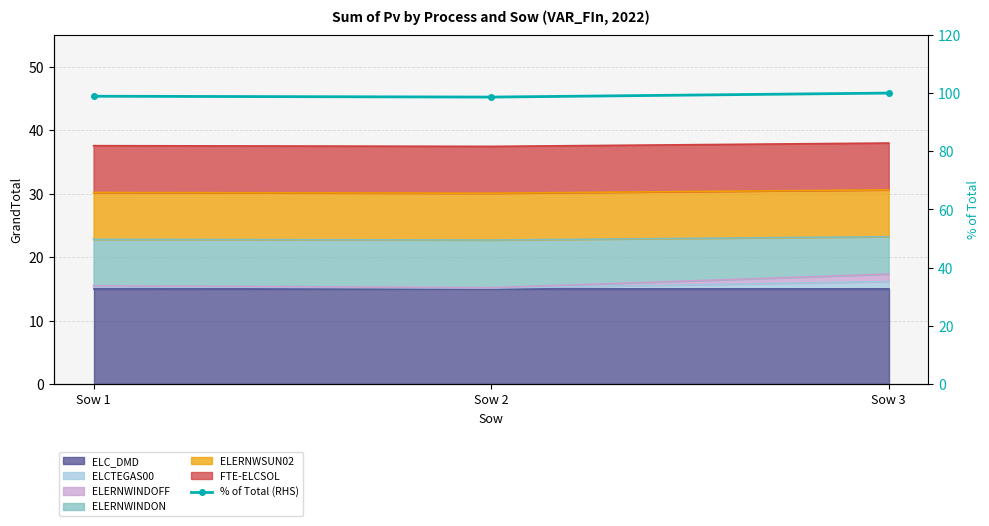

Which category has the highest value across all series?

Sow 3